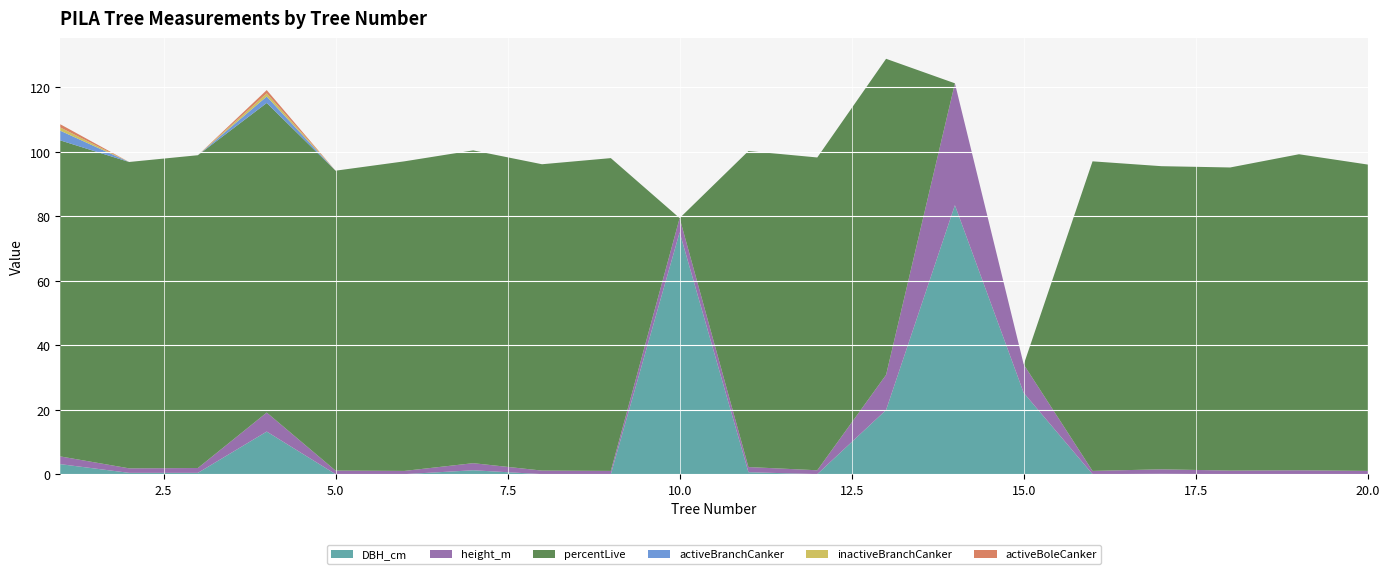

Reading left to right, what are all the values shown in this chart?

DBH_cm: 1=3.1	2=0.4	3=0.4	4=13.2	5=0.0	6=0.0	7=1.2	8=0.0	9=0.0	10=75.0	11=0.6	12=0.0	13=19.9	14=83.4	15=25.2	16=0.0	17=0.1	18=0.0	19=0.0	20=0.0
height_m: 1=2.4	2=1.4	3=1.5	4=5.9	5=1.1	6=1.0	7=2.2	8=1.1	9=1.0	10=4.4	11=1.6	12=1.2	13=10.9	14=37.8	15=8.8	16=1.0	17=1.4	18=1.1	19=1.2	20=1.0
percentLive: 1=98.0	2=95.0	3=97.0	4=96.0	5=93.0	6=96.0	7=97.0	8=95.0	9=97.0	10=0.0	11=98.0	12=97.0	13=98.0	14=0.0	15=0.0	16=96.0	17=94.0	18=94.0	19=98.0	20=95.0
activeBranchCanker: 1=3.0	2=0.0	3=0.0	4=2.0	5=0.0	6=0.0	7=0.0	8=0.0	9=0.0	10=0.0	11=0.0	12=0.0	13=0.0	14=0.0	15=0.0	16=0.0	17=0.0	18=0.0	19=0.0	20=0.0
inactiveBranchCanker: 1=1.0	2=0.0	3=0.0	4=1.0	5=0.0	6=0.0	7=0.0	8=0.0	9=0.0	10=0.0	11=0.0	12=0.0	13=0.0	14=0.0	15=0.0	16=0.0	17=0.0	18=0.0	19=0.0	20=0.0
activeBoleCanker: 1=1.0	2=0.0	3=0.0	4=1.0	5=0.0	6=0.0	7=0.0	8=0.0	9=0.0	10=0.0	11=0.0	12=0.0	13=0.0	14=0.0	15=0.0	16=0.0	17=0.0	18=0.0	19=0.0	20=0.0